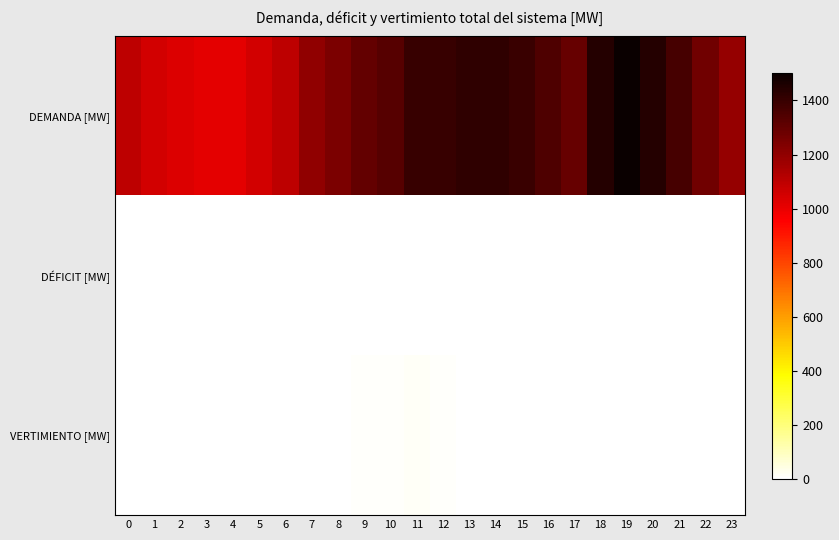

Reading left to right, transcribe all the data shown in this chart.

DEMANDA [MW]: 0=1100.7	1=1052.3	2=1030.1	3=1011.6	4=1012.2	5=1053.8	6=1103.8	7=1201.1	8=1245.5	9=1298.6	10=1328.3	11=1397.6	12=1401.3	13=1415.6	14=1416.1	15=1395.9	16=1350.2	17=1295.2	18=1438.8	19=1503.2	20=1443.0	21=1363.4	22=1273.1	23=1187.3
DÉFICIT [MW]: 0=0.0	1=0.0	2=0.0	3=0.0	4=0.0	5=0.0	6=0.0	7=0.0	8=0.0	9=0.0	10=0.0	11=0.0	12=0.0	13=0.0	14=0.0	15=0.0	16=0.0	17=0.0	18=0.0	19=0.0	20=0.0	21=0.0	22=0.0	23=0.0
VERTIMIENTO [MW]: 0=0.0	1=0.0	2=0.0	3=0.0	4=0.0	5=0.0	6=0.0	7=0.0	8=0.0	9=9.8	10=11.6	11=11.9	12=10.2	13=0.0	14=0.0	15=0.0	16=0.0	17=0.0	18=0.0	19=0.0	20=0.0	21=0.0	22=0.0	23=0.0